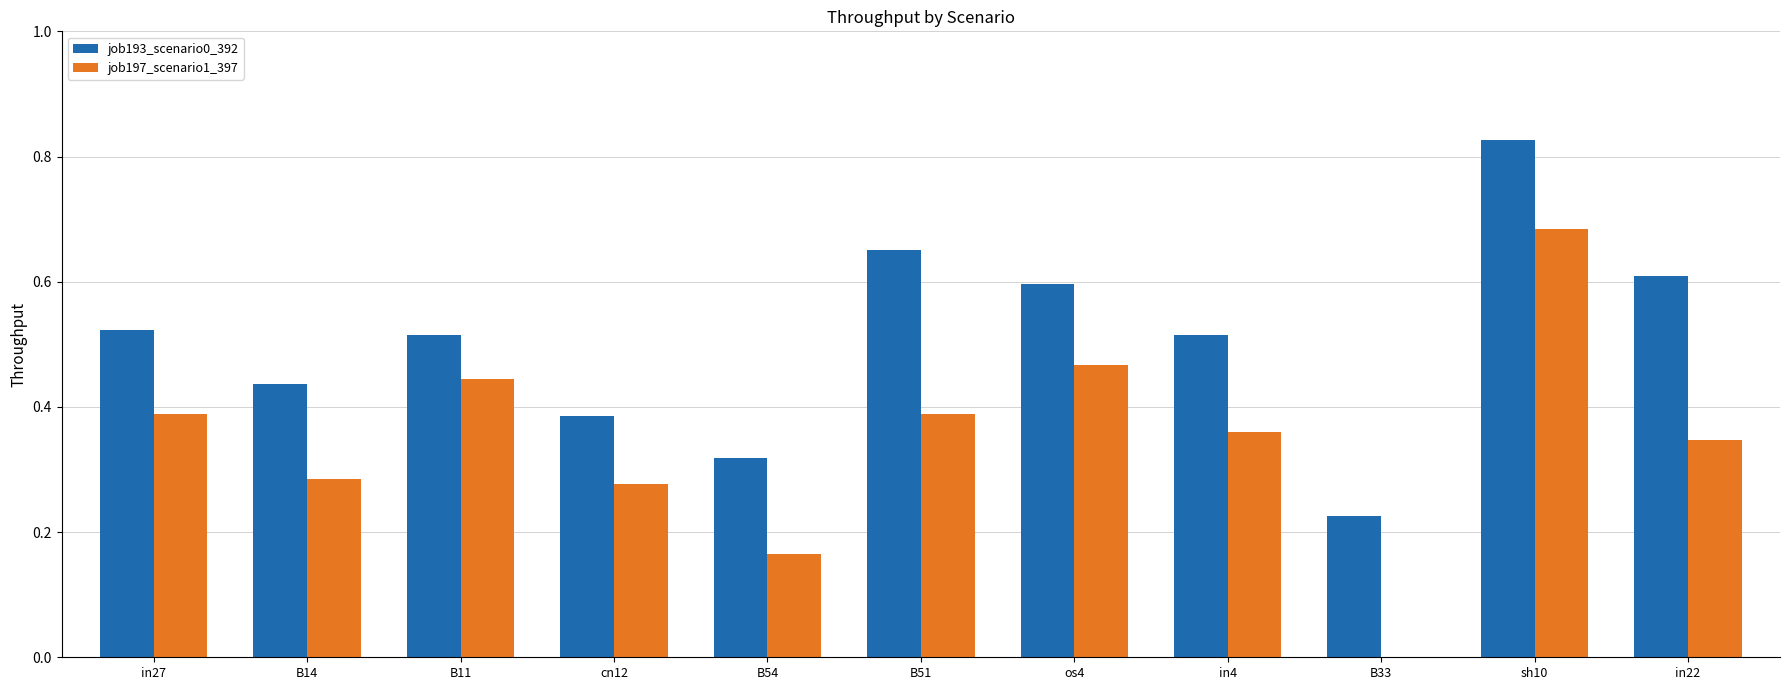

At which category is the sum across all series the highest?

sh10